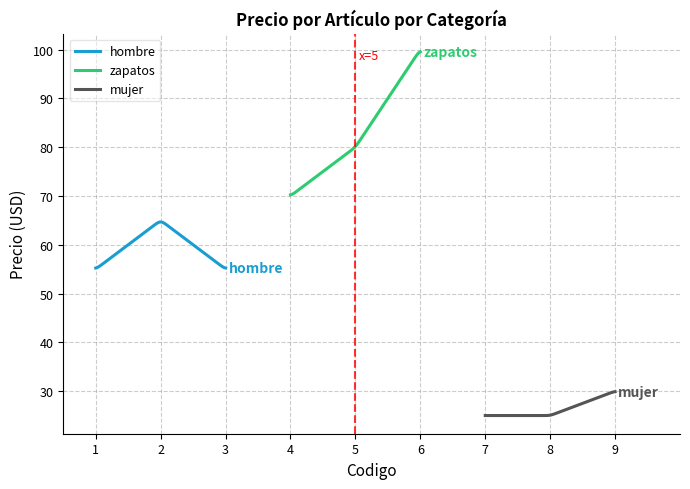

What is the lowest value of the hombre series?

55.2